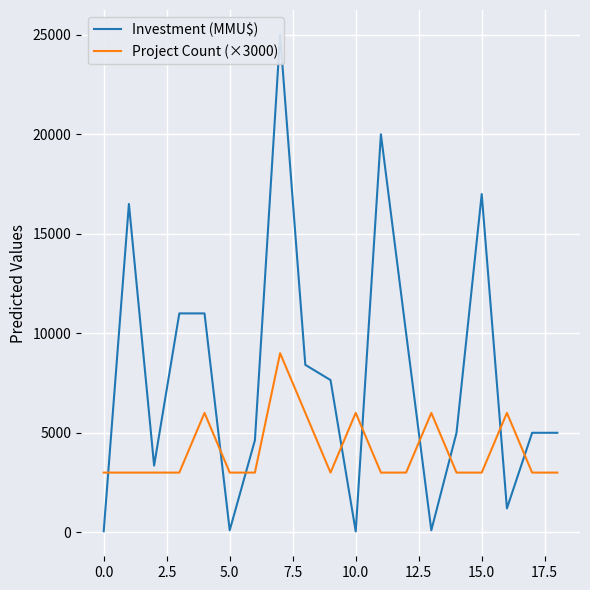

What is the average value of the Investment (MMU$) series?

7949